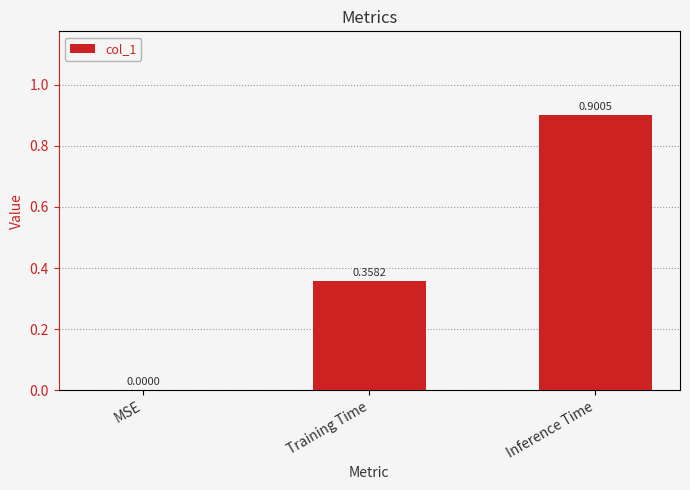

At which label is the value closest to 0?

MSE